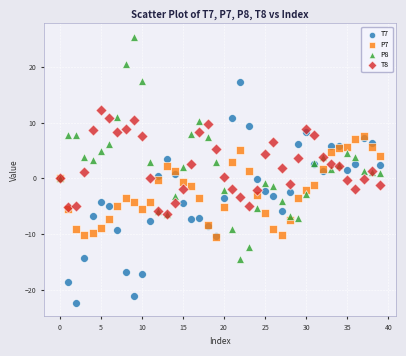

Which series contains the highest Y value?

P8